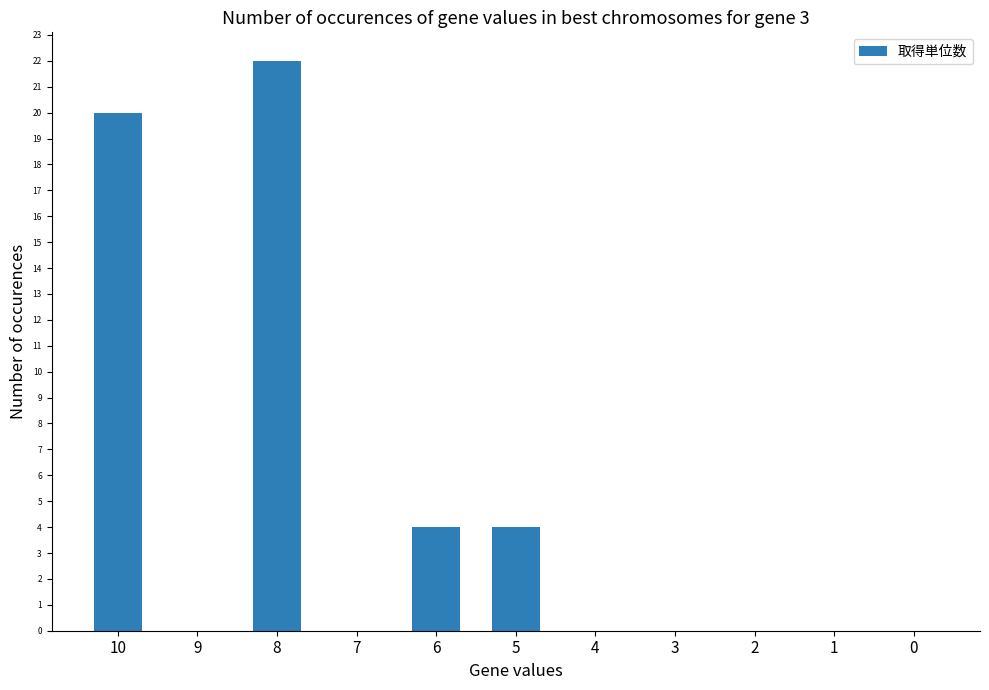

What is the maximum value shown in the chart?

22